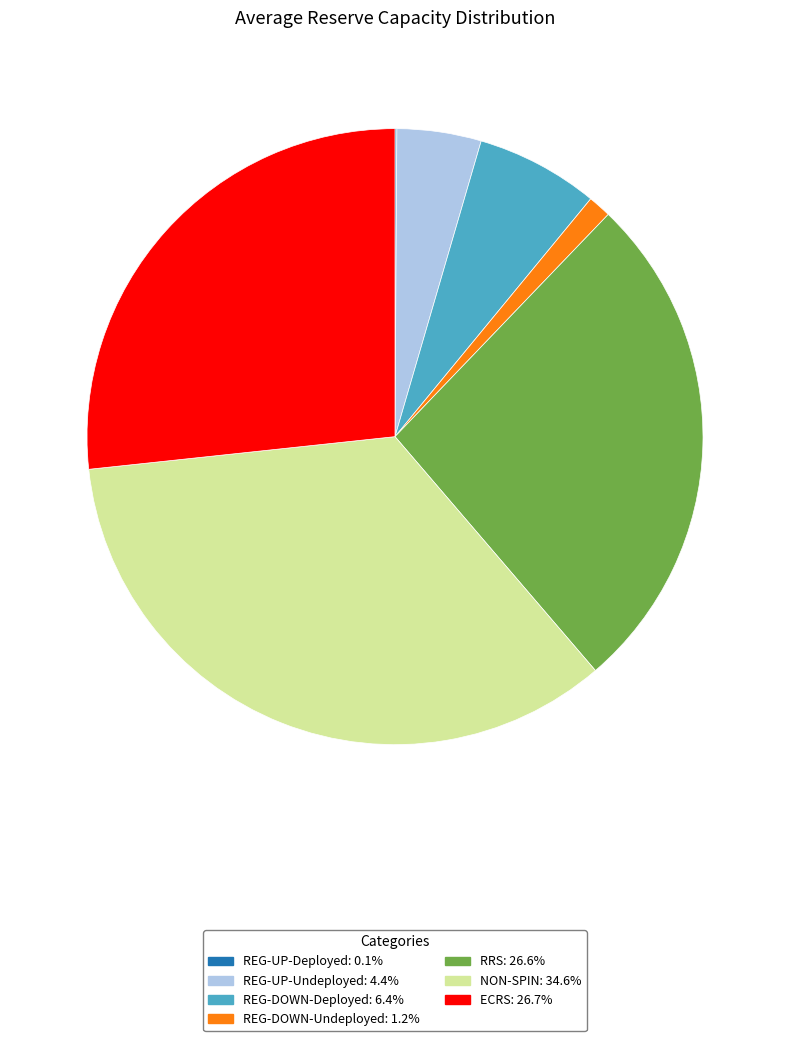

Is there a majority slice in this chart?

No